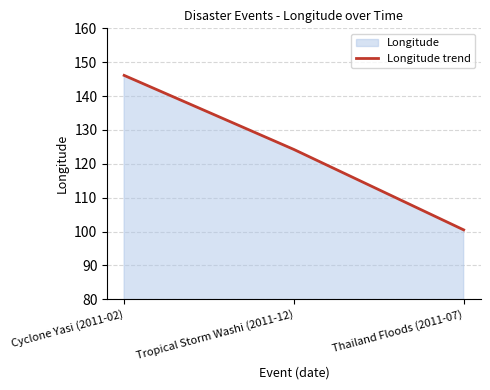

Read the value at Tropical Storm Washi (2011-12).

124.2